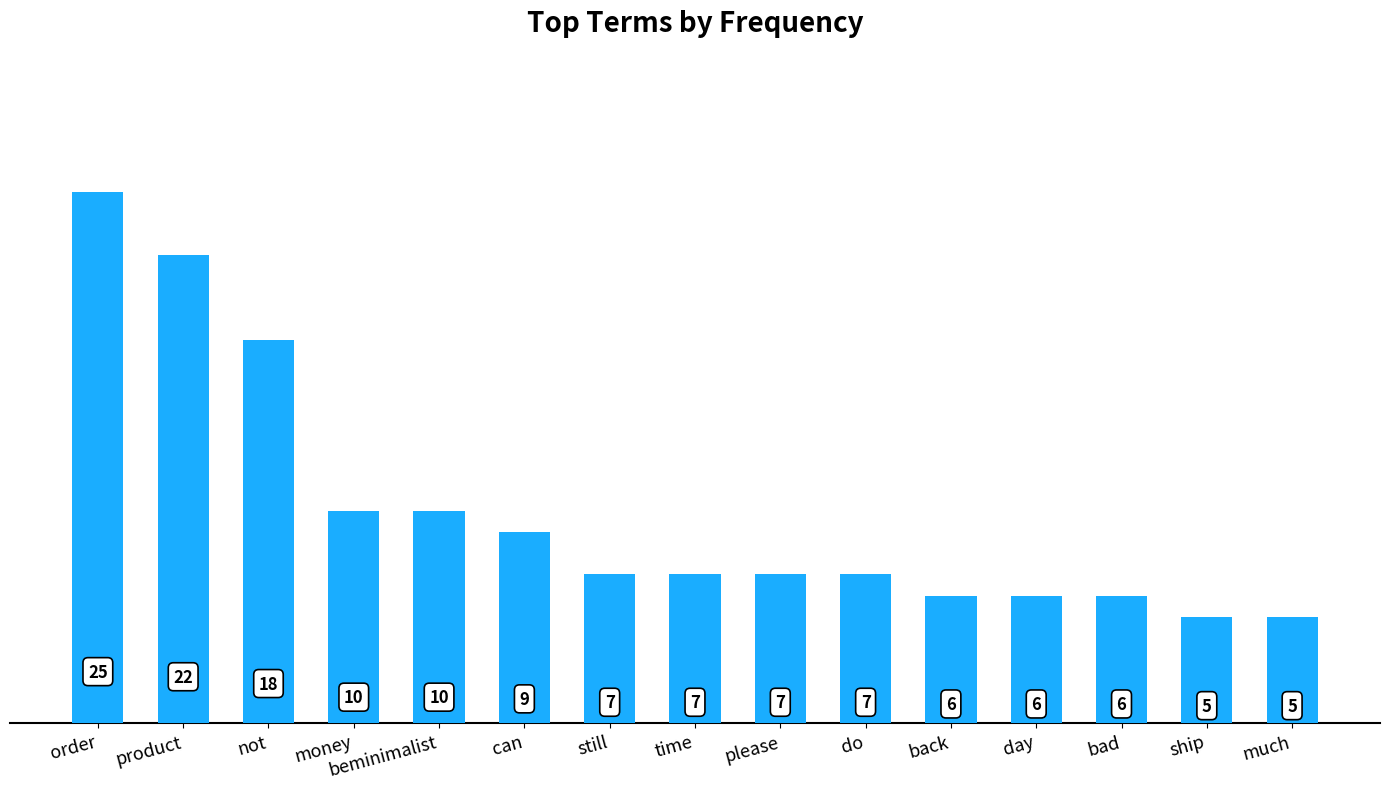

True or false: the data shows 8 at order.

False